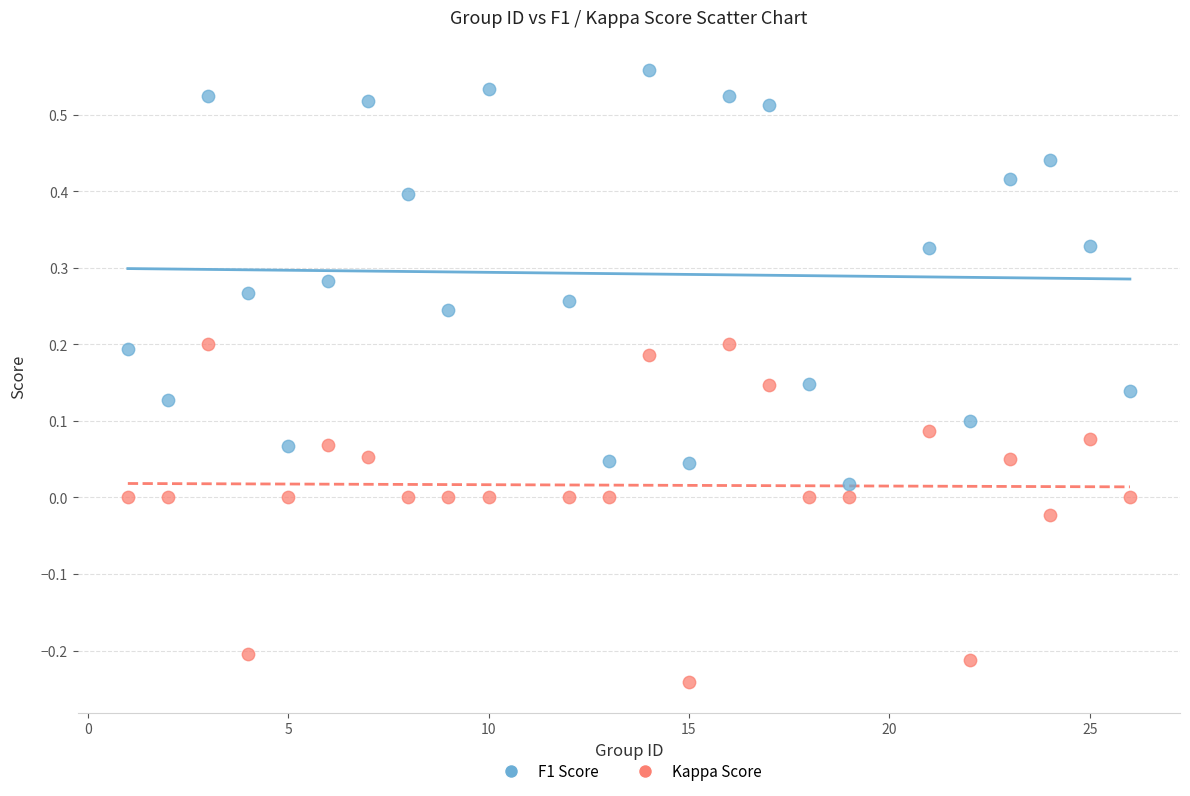

Which series reaches the maximum Y coordinate?

F1 Score